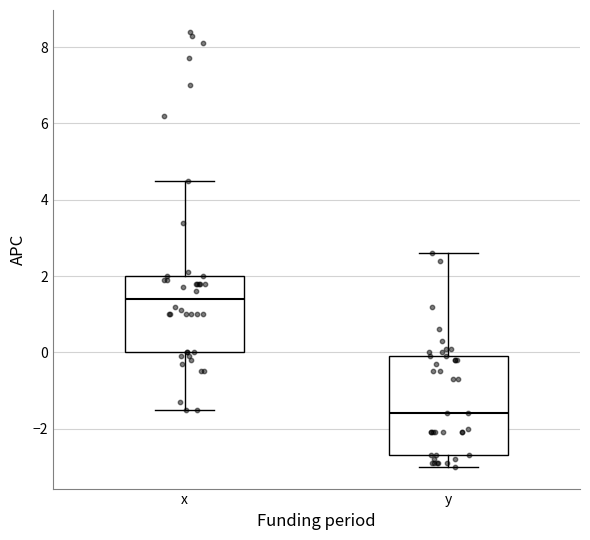

Where is the lower edge of the box for y on the y-axis? The values are not printed on the chart, so give them approximately, as read against the axis.

-2.6